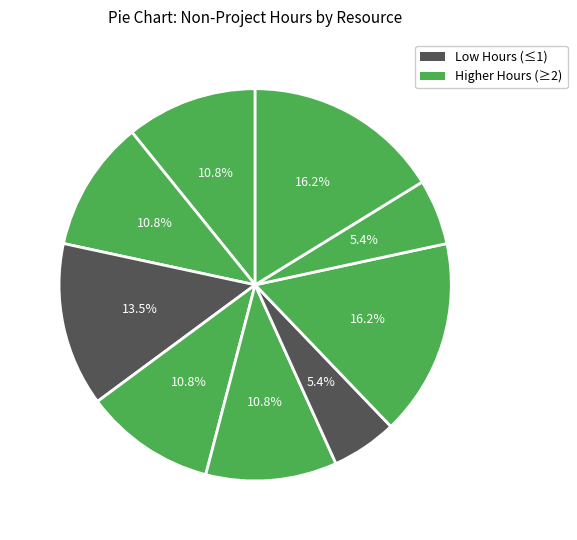

How many slices are in this pie chart?

9